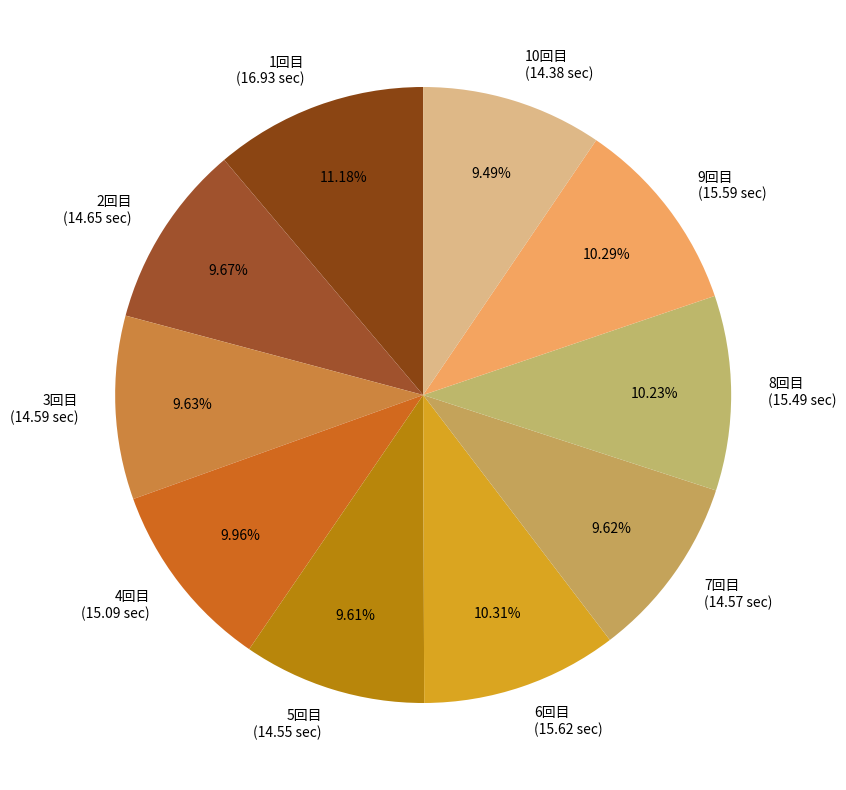

Is it true that 2回目 is 10% of the pie?

True